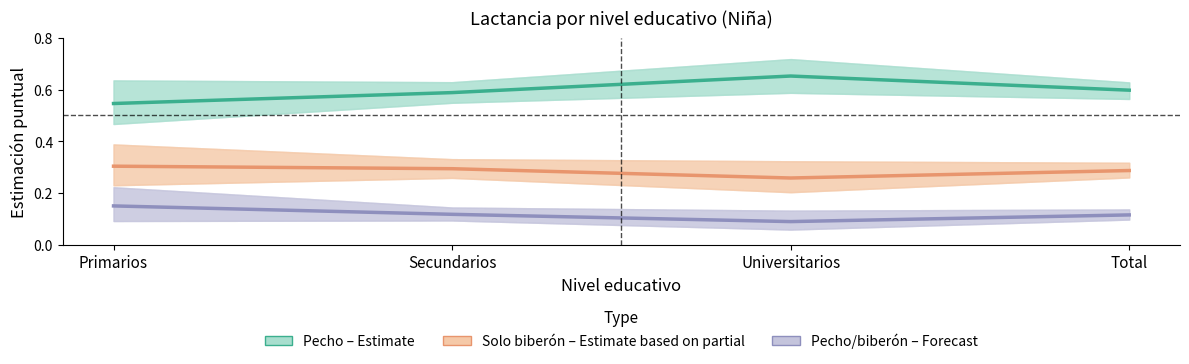

What is the sum of the Pecho (Estimate) values at Universitarios and Total?

1.3